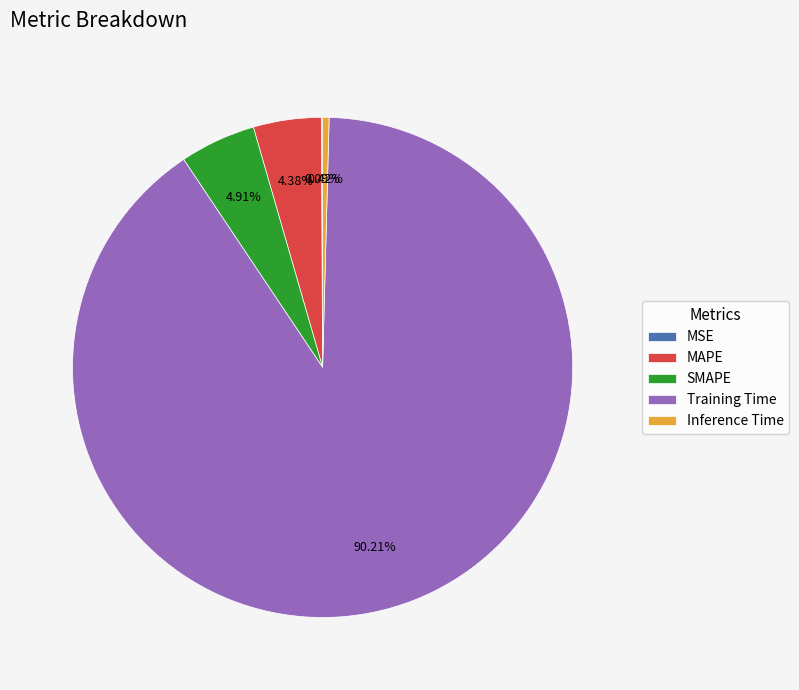

Which has a higher value, MAPE or Training Time?

Training Time